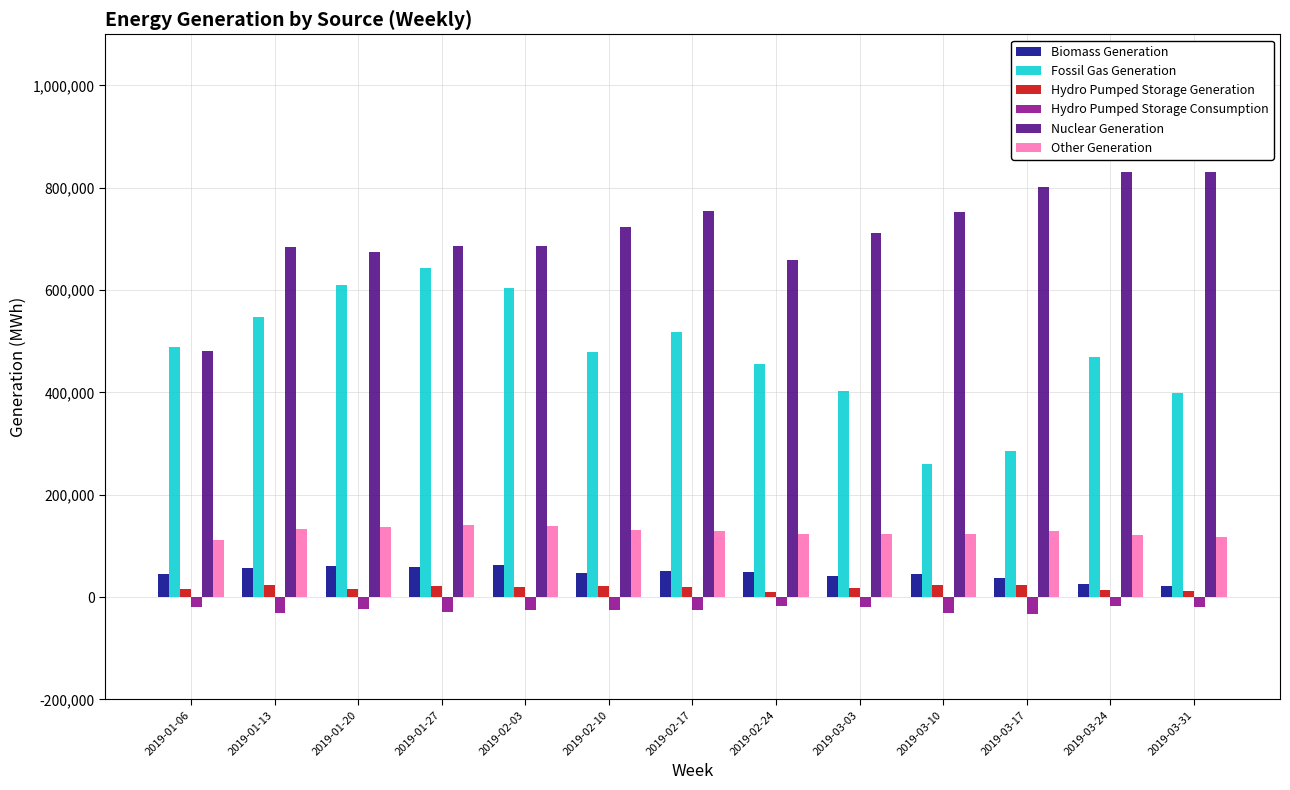

The Fossil Gas Generation series shows 670837 at 2019-02-10. True or false?

False